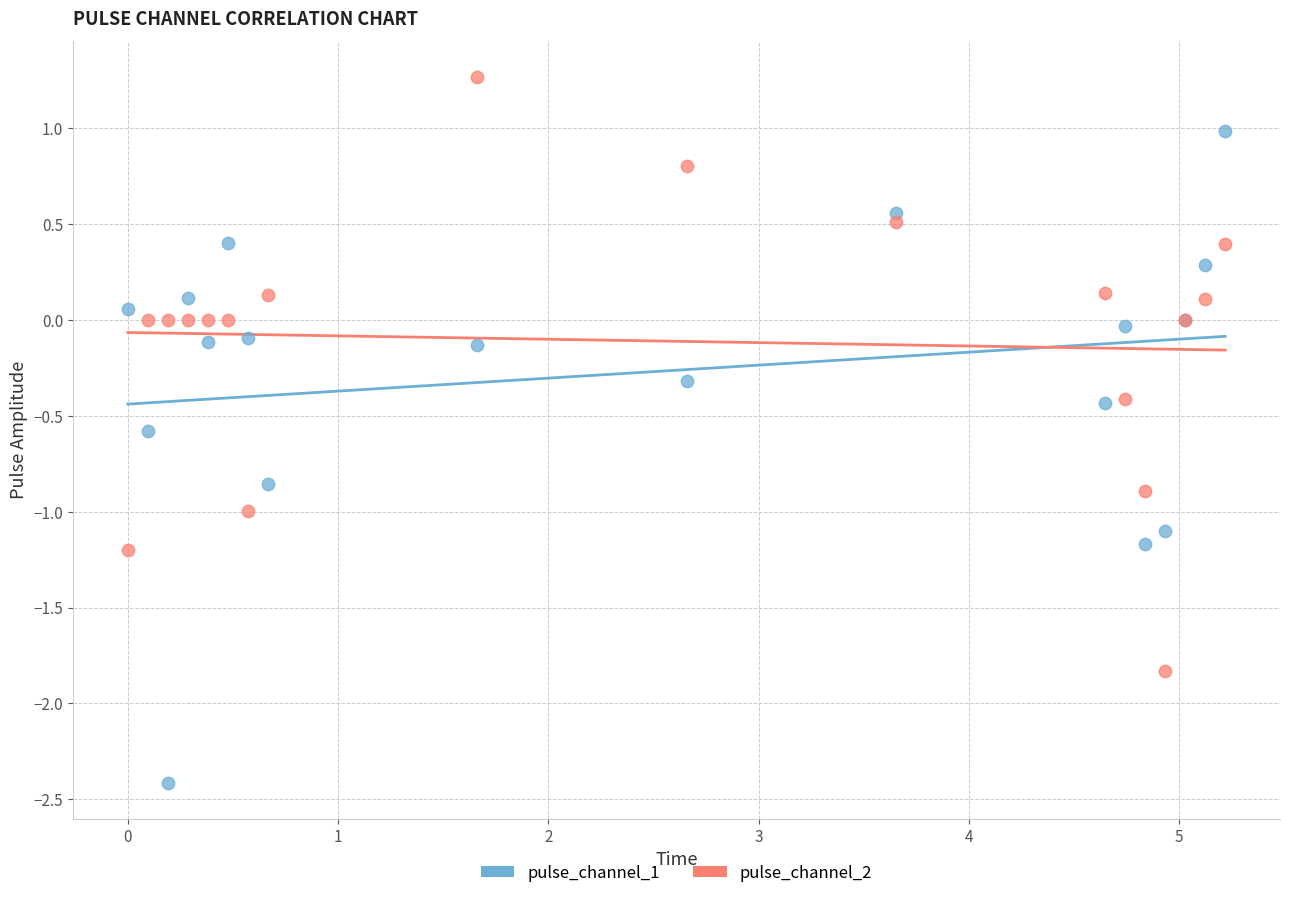

Which series has the largest Y range (max minus min)?

pulse_channel_1